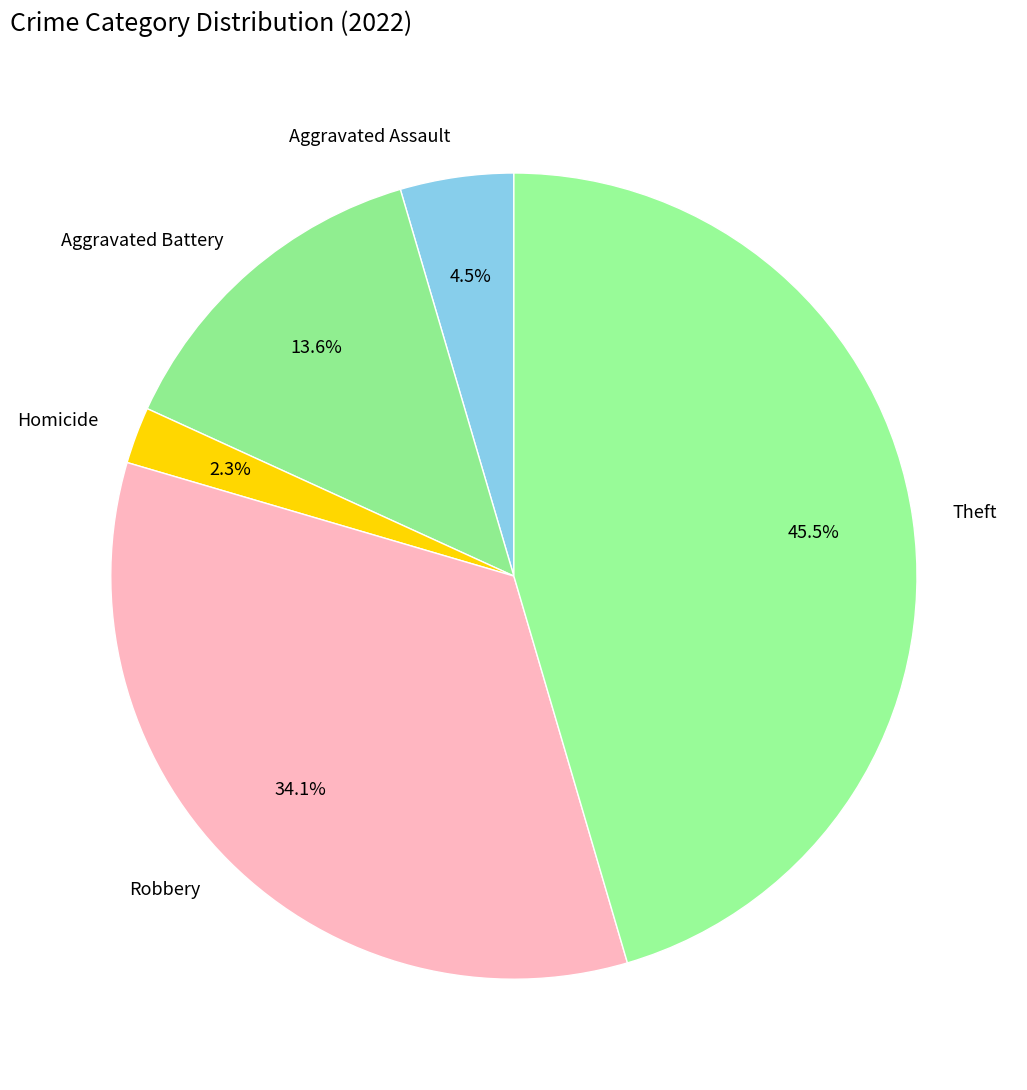

What portion of the pie excludes Robbery?

65.9%